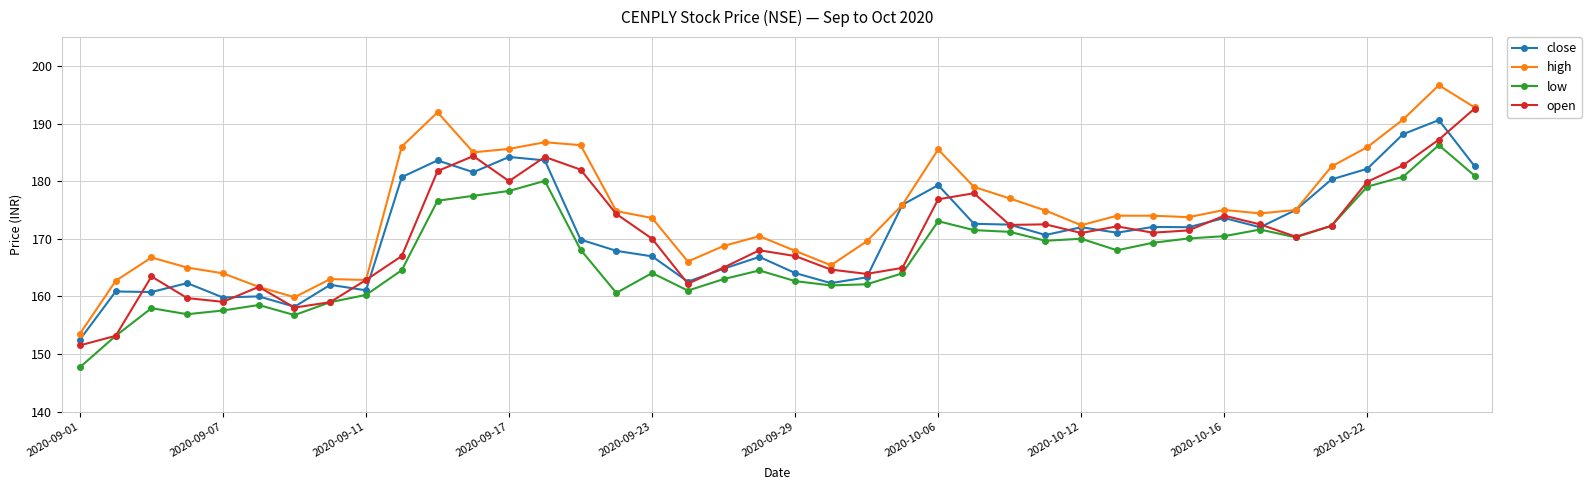

What is the minimum value shown in the chart?

147.7